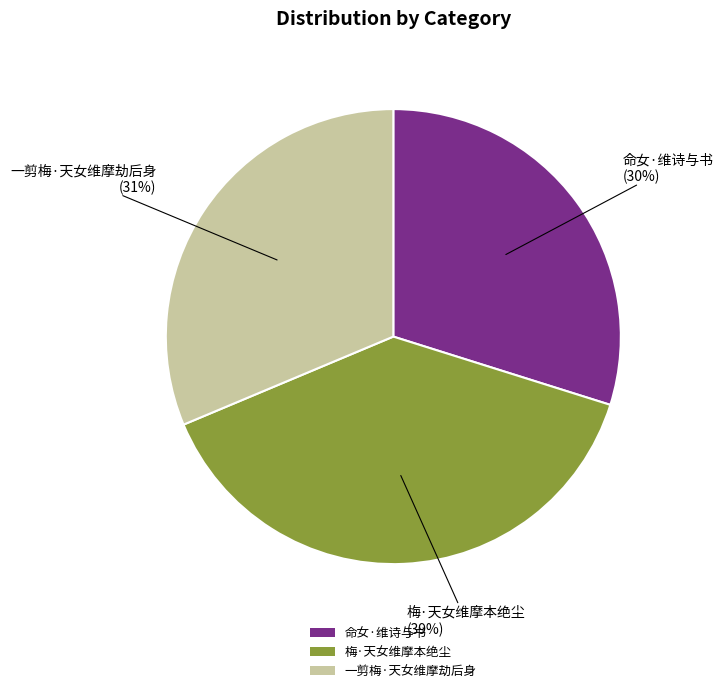

Rank the categories by value from highest to lowest.

梅·天女维摩本绝尘, 一剪梅·天女维摩劫后身, 命女·维诗与书